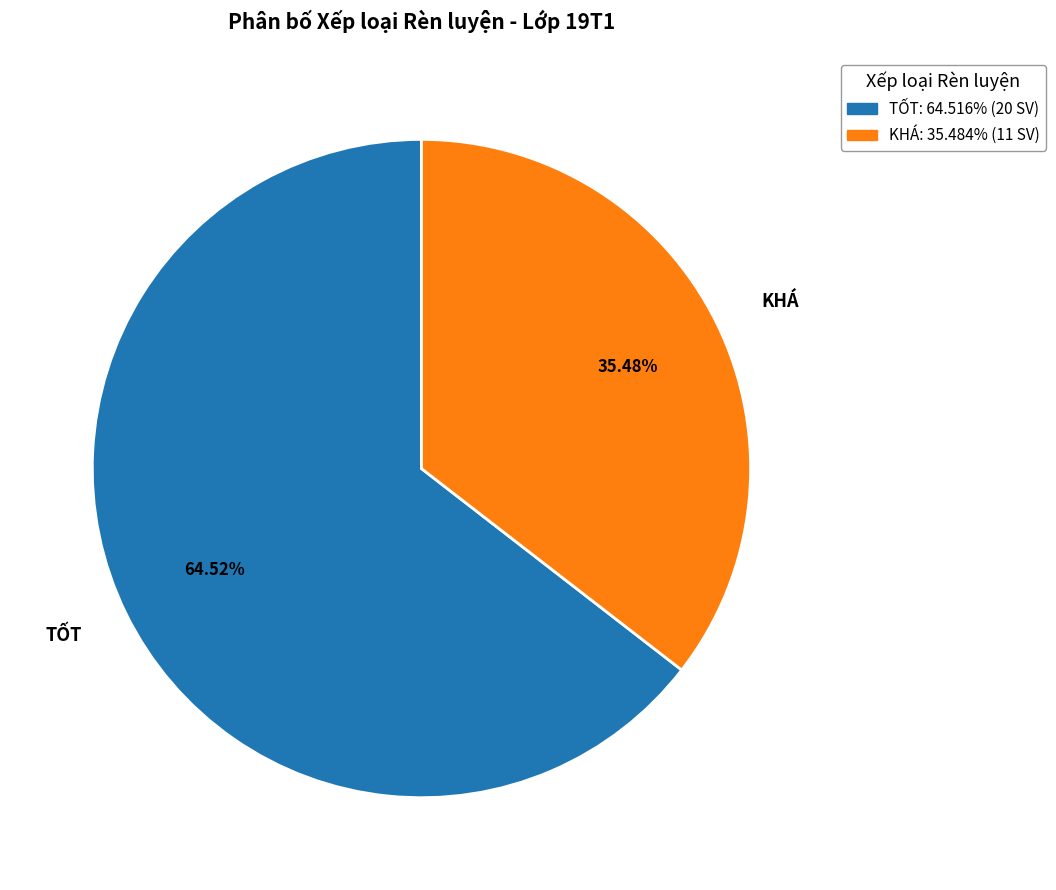

Is there a majority slice in this chart?

Yes